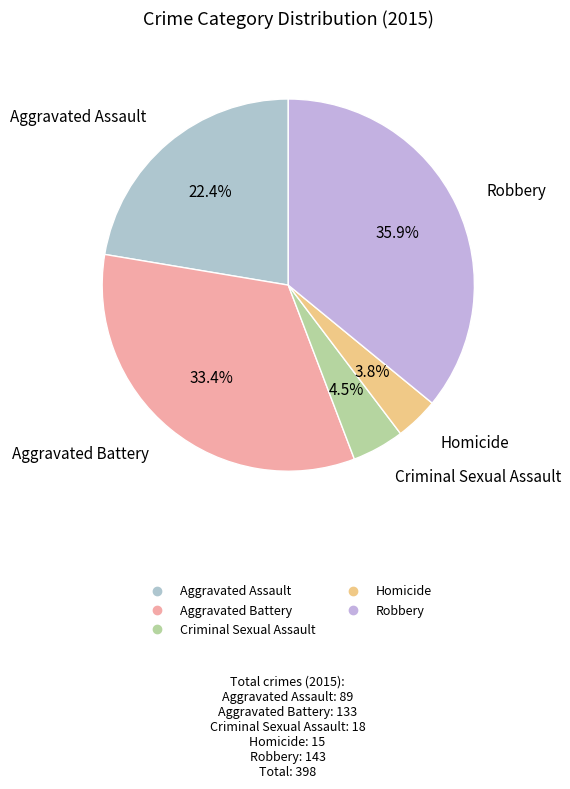

How many slices are in this pie chart?

5